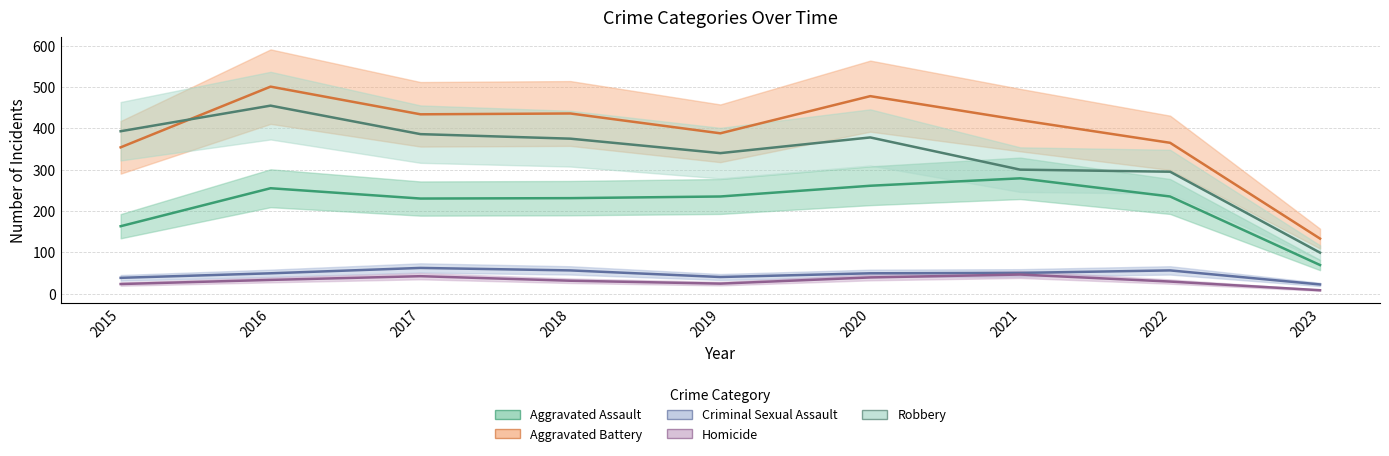

Which series changed the most between 2019 and 2023?

Aggravated Battery